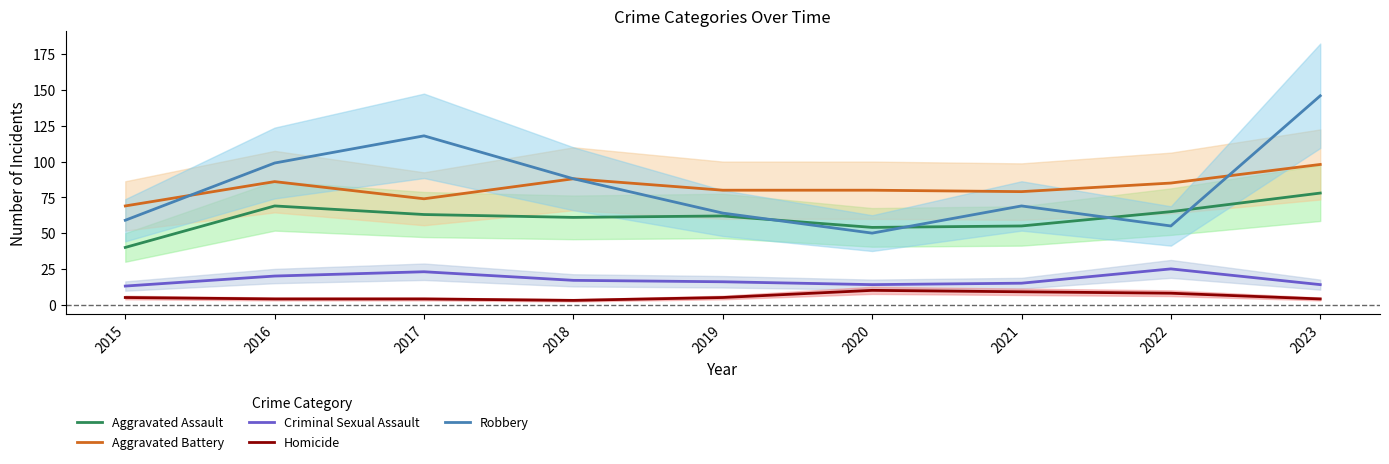

True or false: Aggravated Battery and Aggravated Assault intersect in this chart.

False